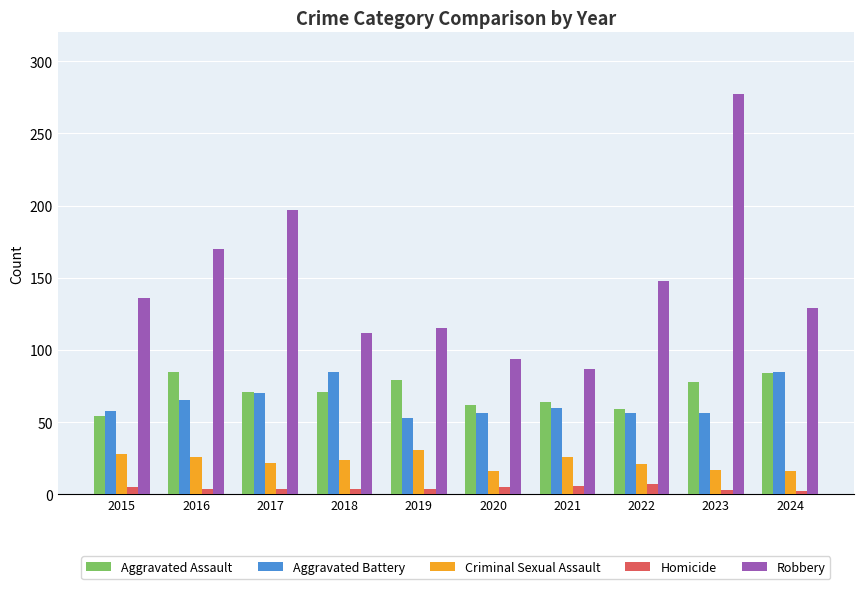

How many groups of bars are there?

10